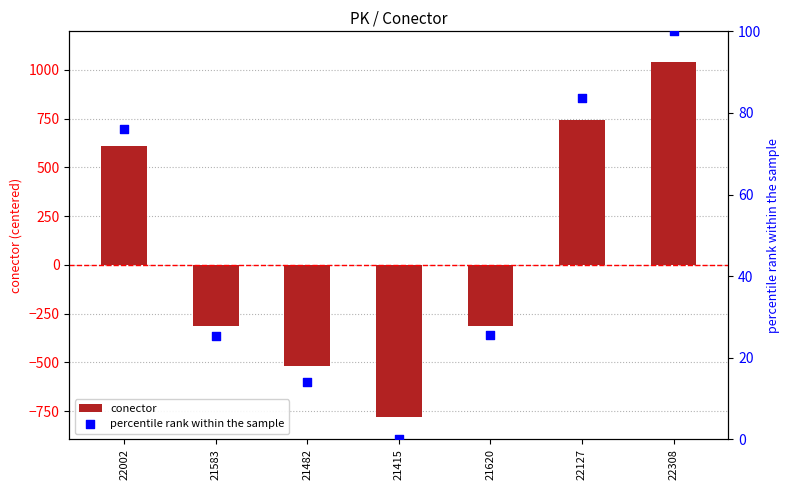

At how many categories does at least one series exceed -156?

7